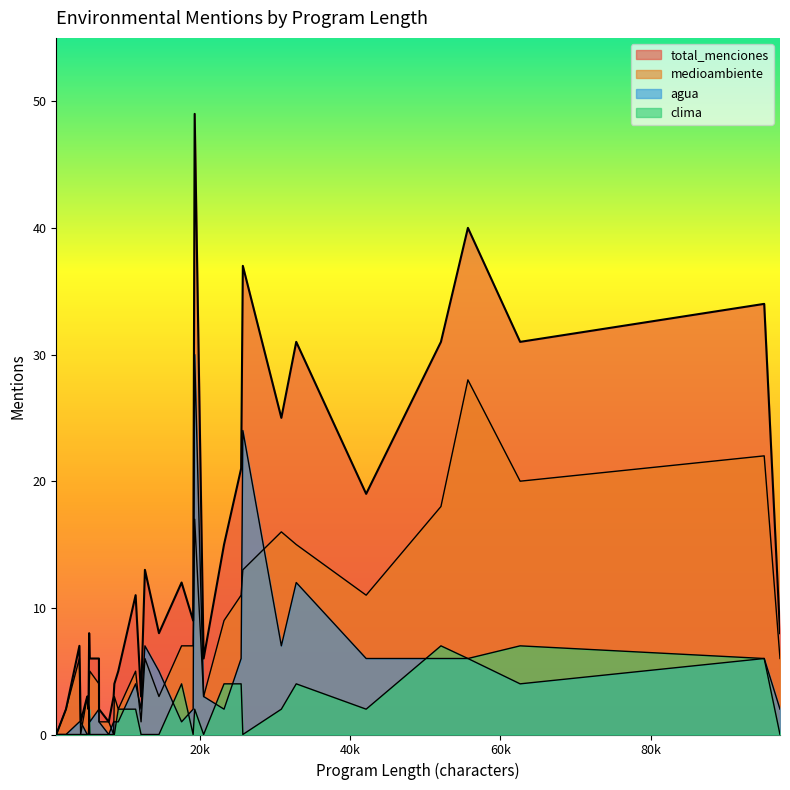

Is it true that total_menciones equals 18 at 36?

False